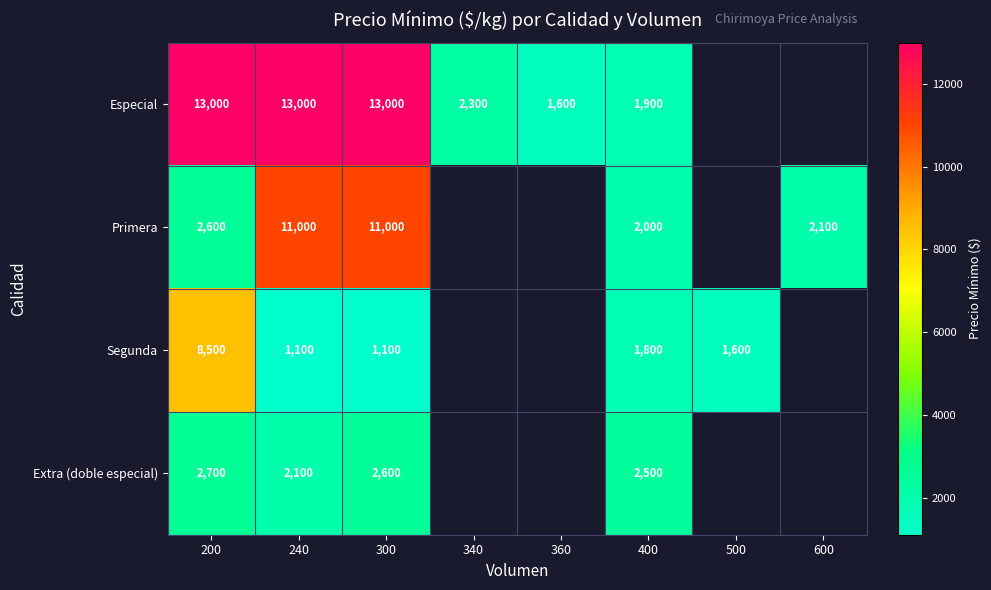

Is it true that Extra (doble especial) equals 3656.8 at 300?

False